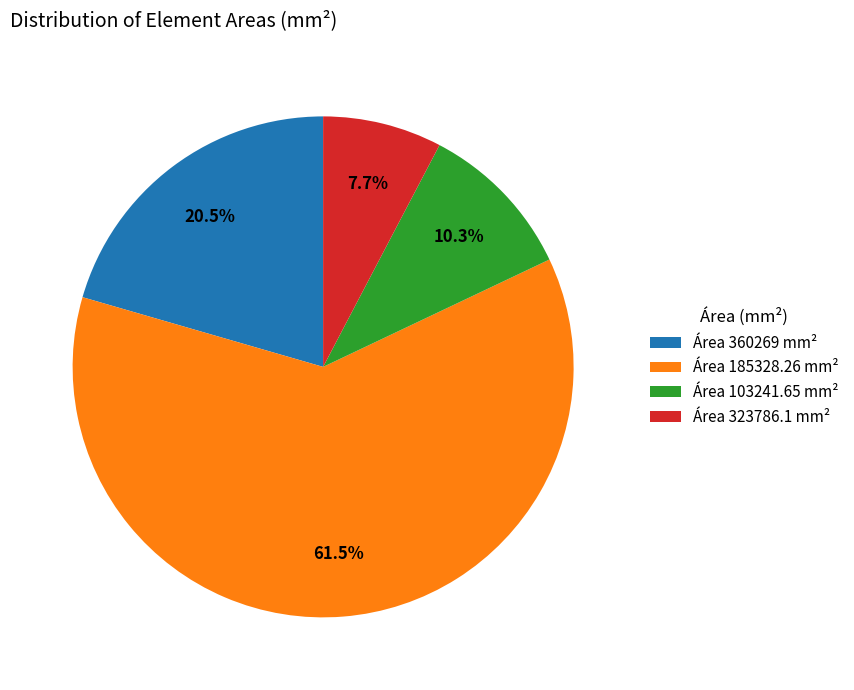

Rank the categories by value from highest to lowest.

Área 185328.26 mm², Área 360269 mm², Área 103241.65 mm², Área 323786.1 mm²